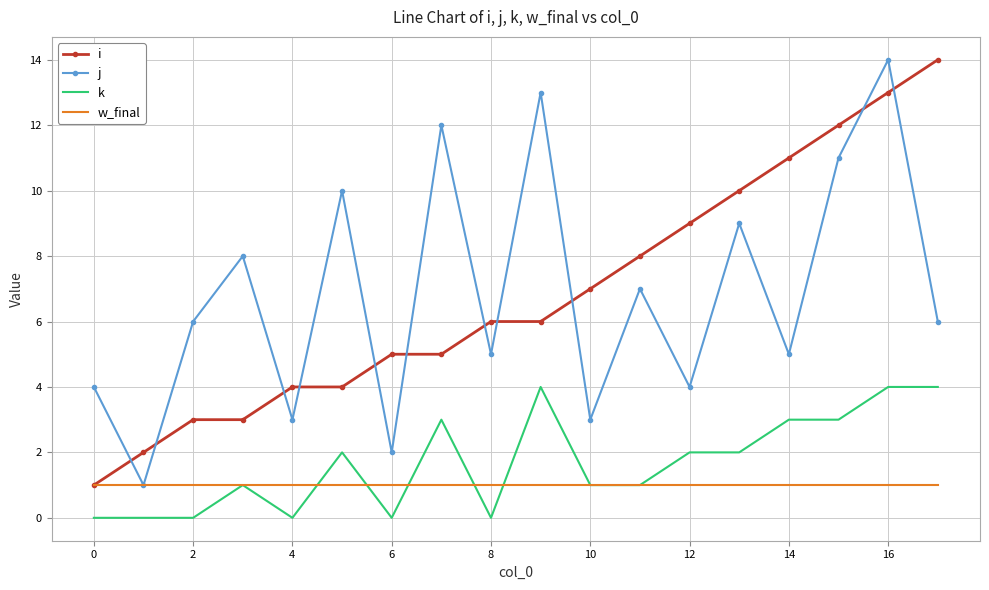

What is the maximum value shown in the chart?

14